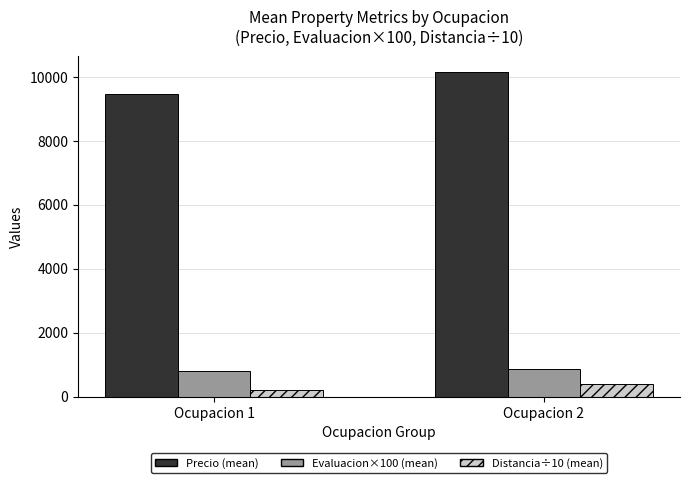

What is the value of the Precio (mean) bar at the 1st from the left?

9468.9